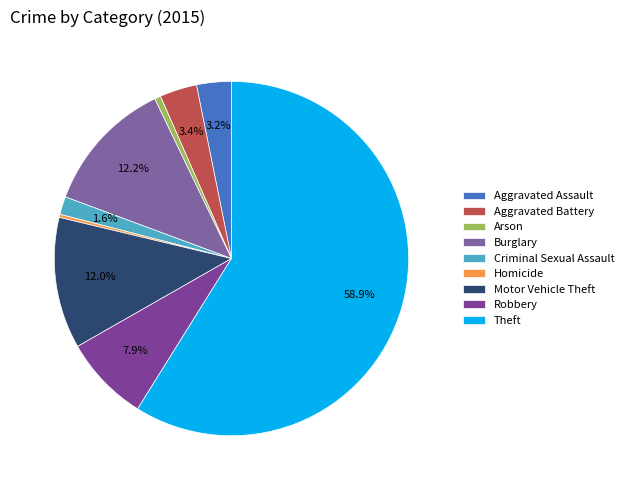

To the nearest percent, what is the difference between the largest and smallest slice percentages?

59%